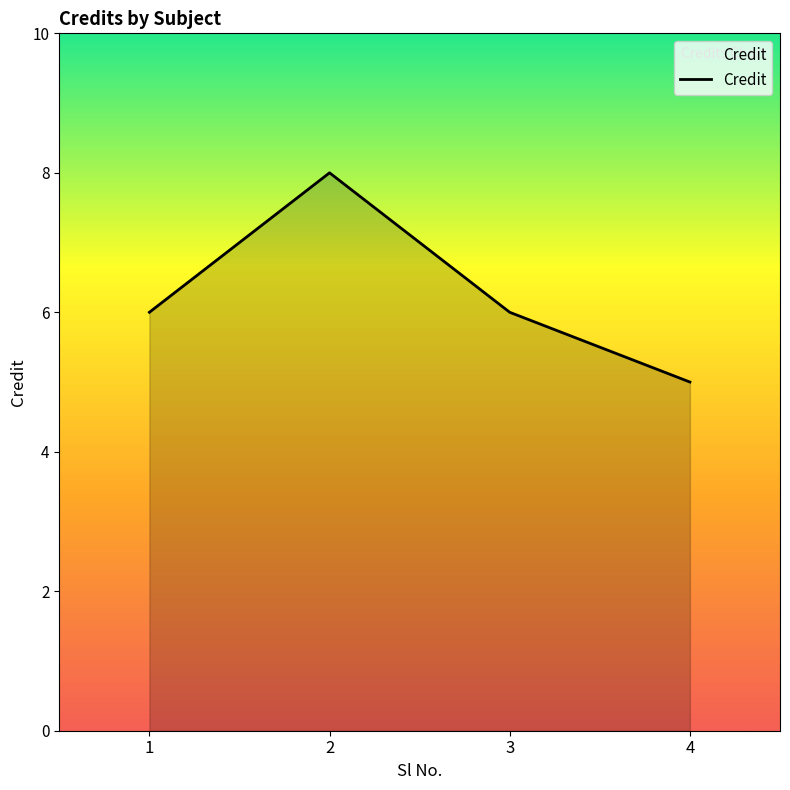

Approximately how many times larger is the value at 3 compared to 4?

1.2